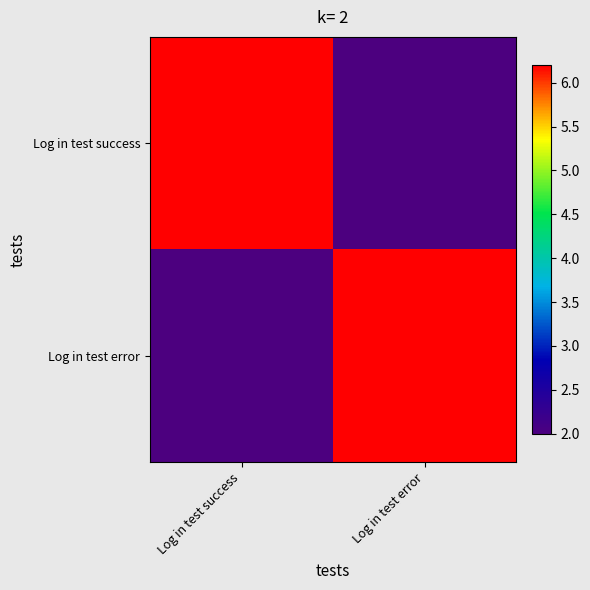

Reading left to right, list all the values displayed in this chart.

Log in test success: Log in test success=6.2	Log in test error=2.0
Log in test error: Log in test success=2.0	Log in test error=6.2